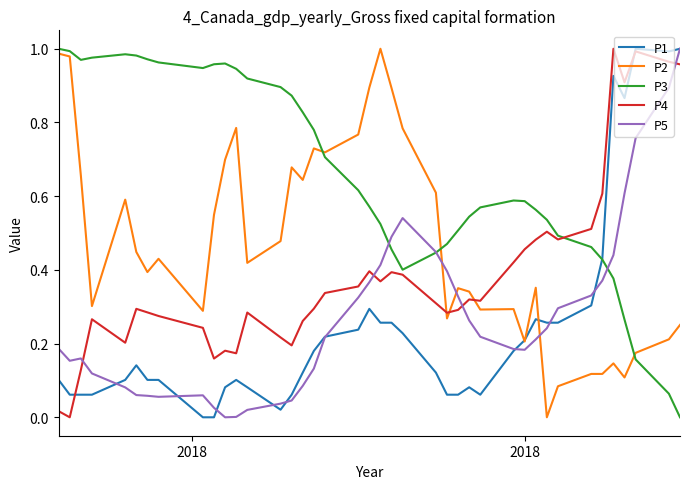

Does the chart display data point markers on the line(s)?

No